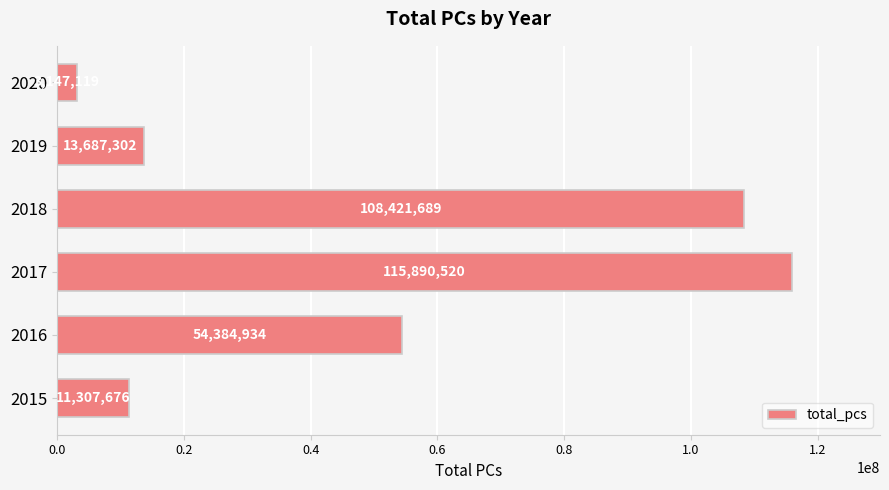

What is the greatest value displayed?

115890520